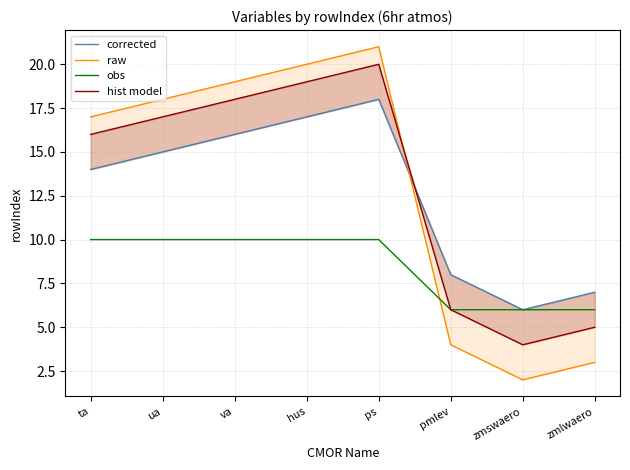

Between ua and pmlev, which series saw the biggest shift?

raw